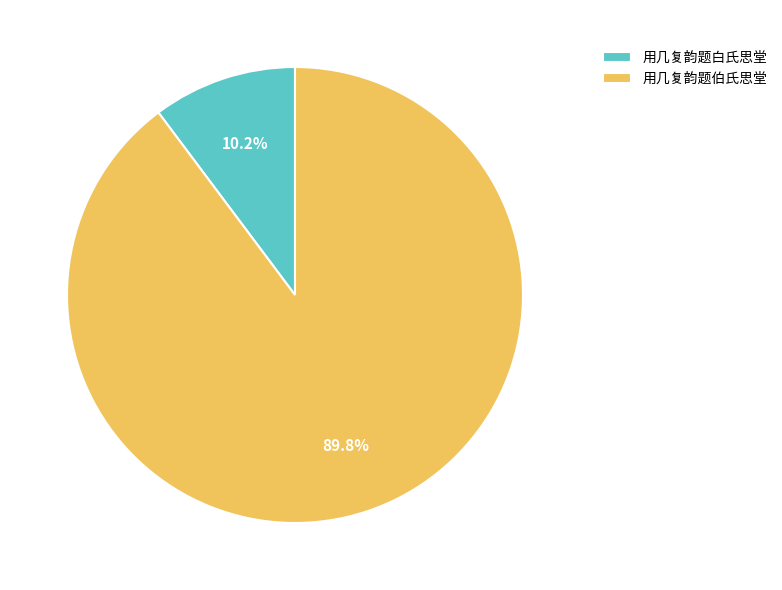

Combined, what portion of the pie is 用几复韵题伯氏思堂 and 用几复韵题白氏思堂?

100.0%